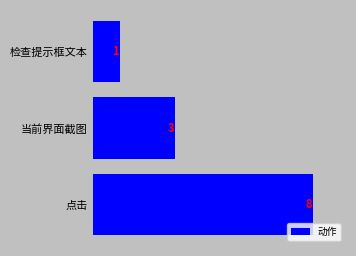

True or false: the data shows 3 at 点击.

False